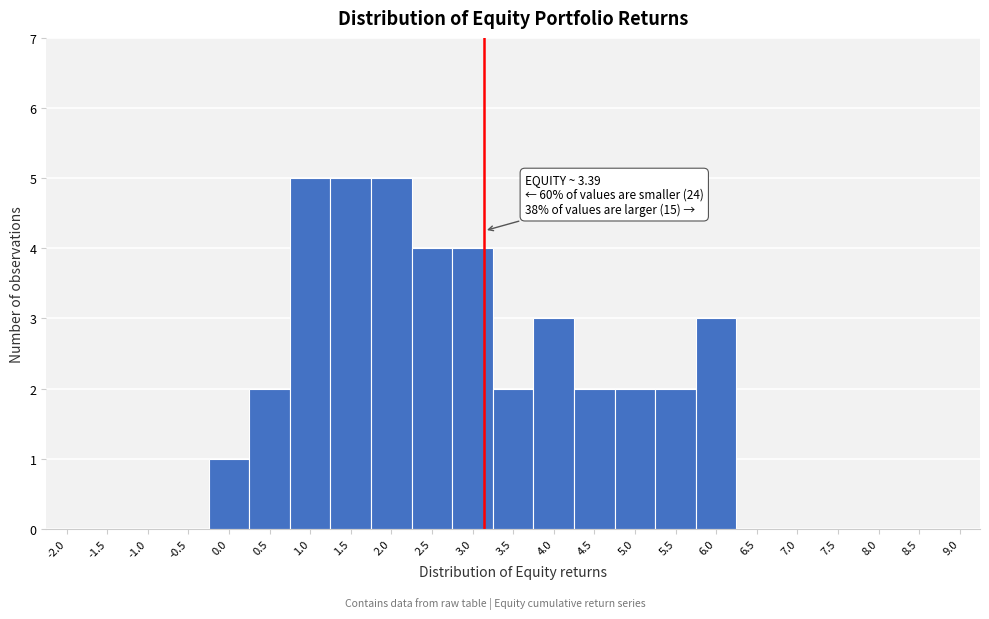

Reading left to right, list all the values displayed in this chart.

-2.0=0	-1.5=0	-1.0=0	-0.5=0	0.0=1	0.5=2	1.0=5	1.5=5	2.0=5	2.5=4	3.0=4	3.5=2	4.0=3	4.5=2	5.0=2	5.5=2	6.0=3	6.5=0	7.0=0	7.5=0	8.0=0	8.5=0	9.0=0